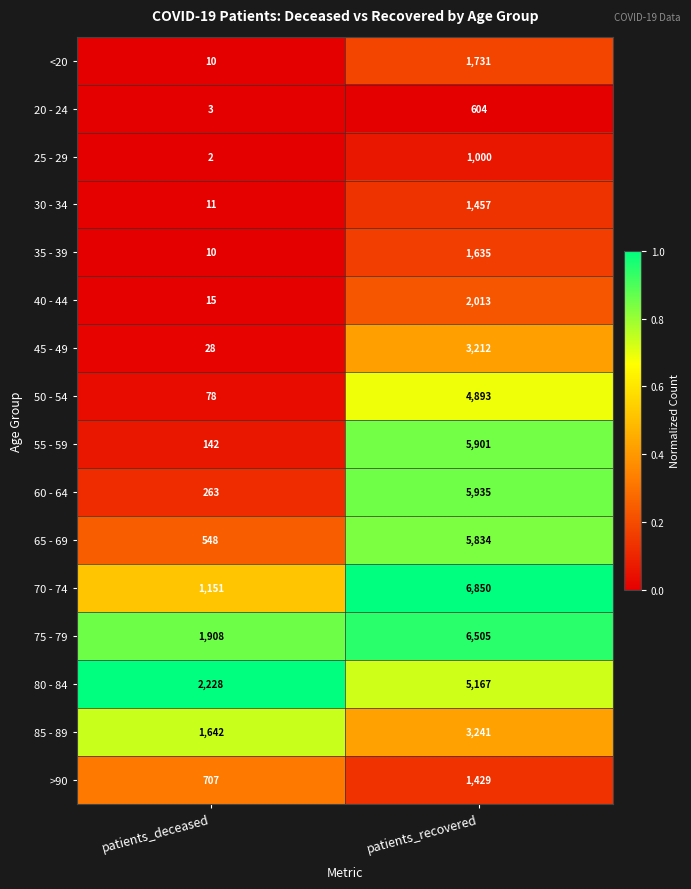

The value of 40 - 44 at patients_recovered is 2013. True or false?

True